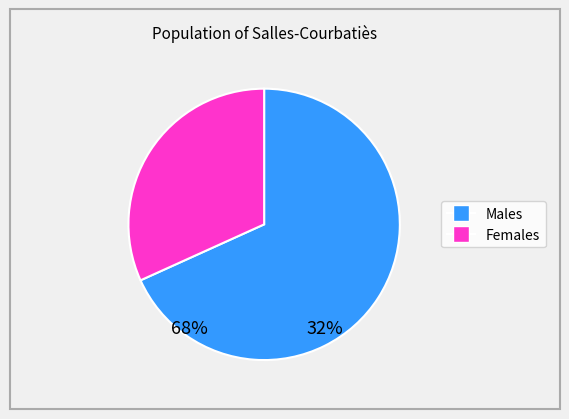

Does any single category account for the majority?

Yes